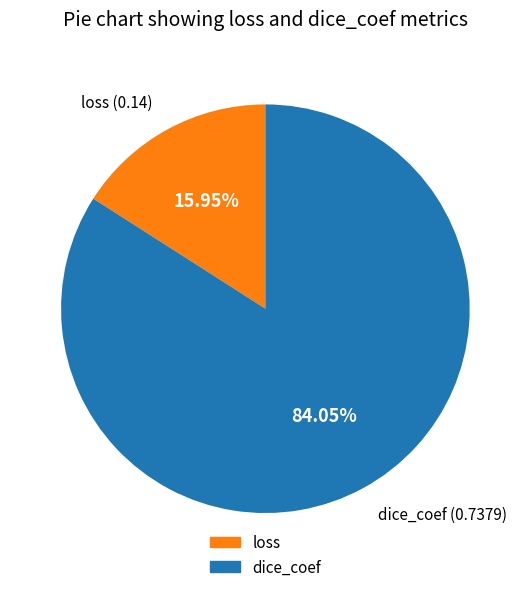

Count the number of slices in the pie.

2